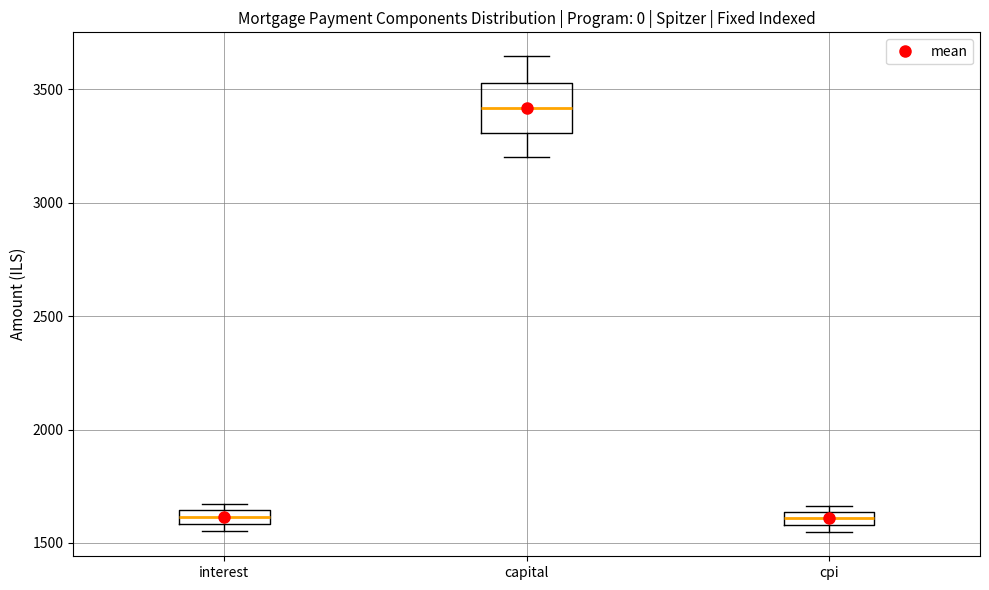

Which box is the tallest, from its lower edge to its upper edge?

capital